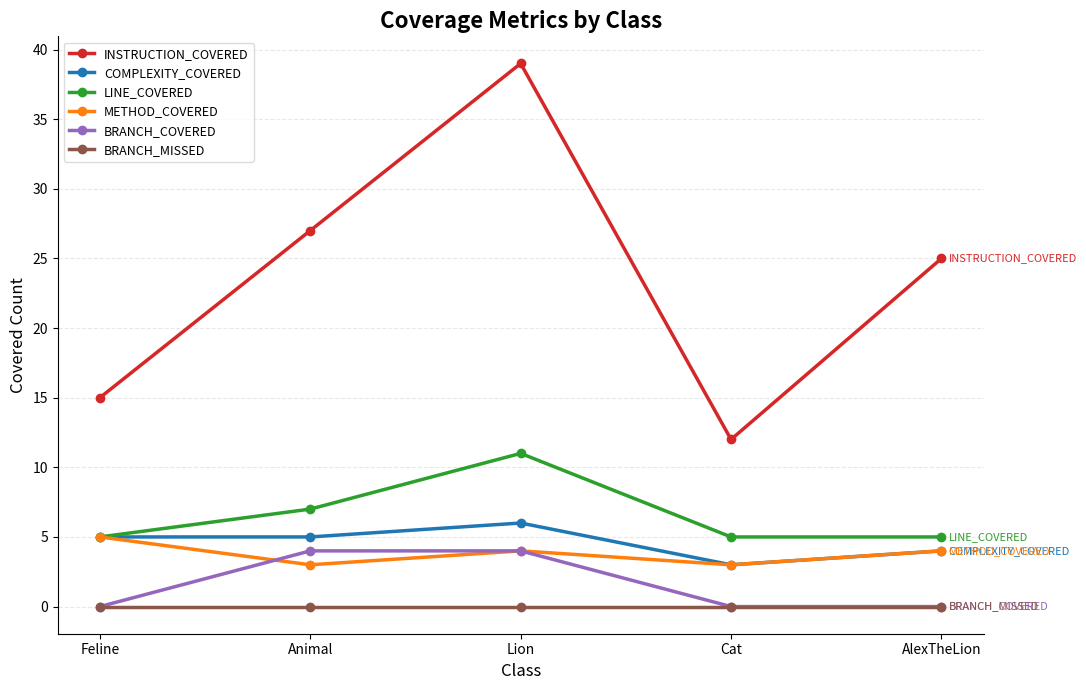

How many interior local peaks does the INSTRUCTION_COVERED series have?

1